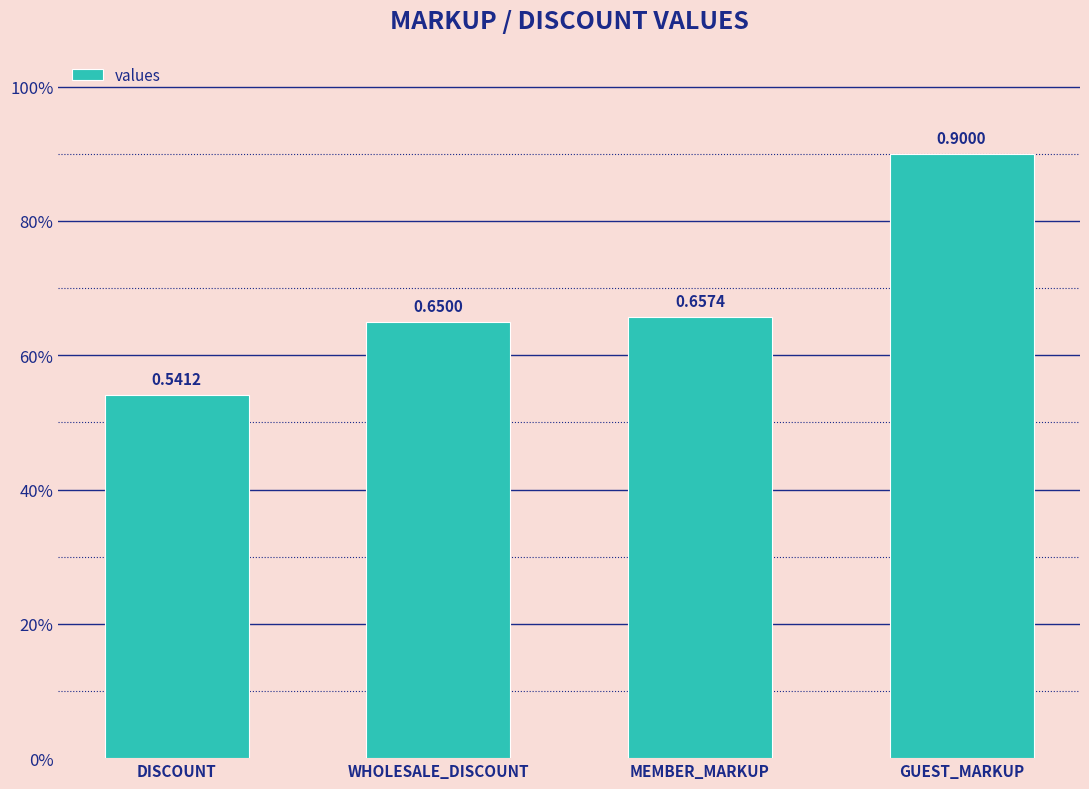

Does the chart contain any negative values?

No